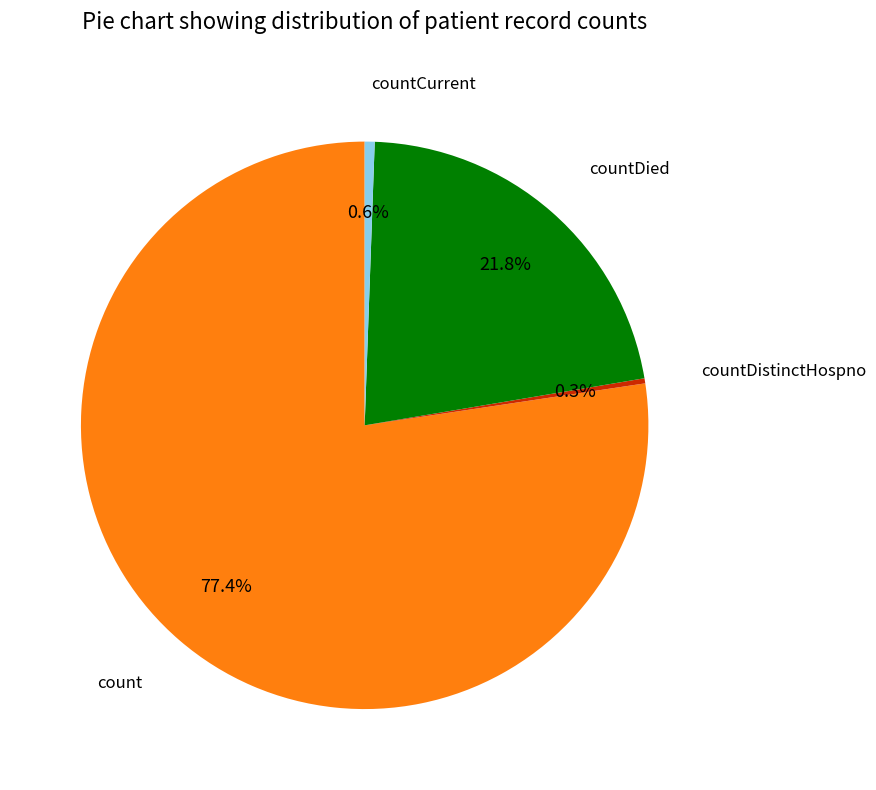

Does any single category account for the majority?

Yes